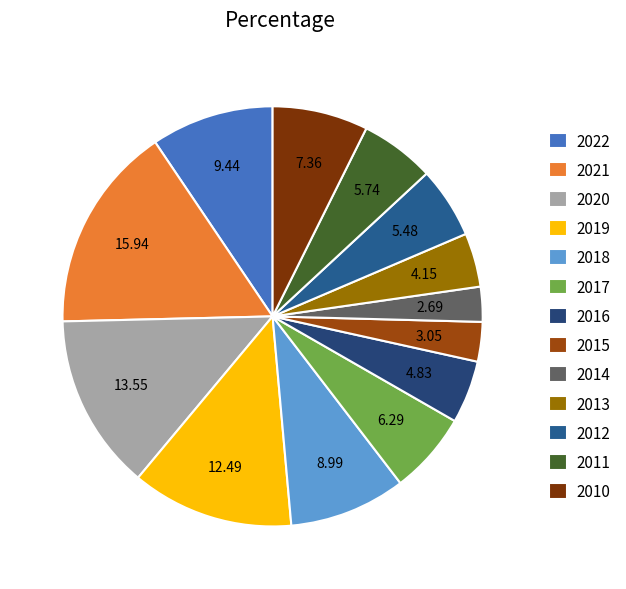

To the nearest percent, what percentage of the pie is 2014?

3%